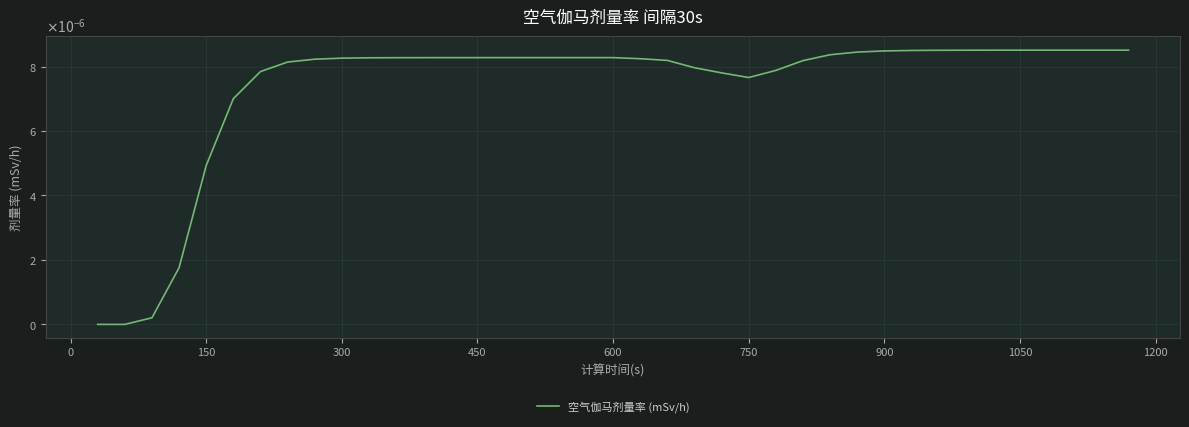

Is this an area chart (filled region under the line)?

No